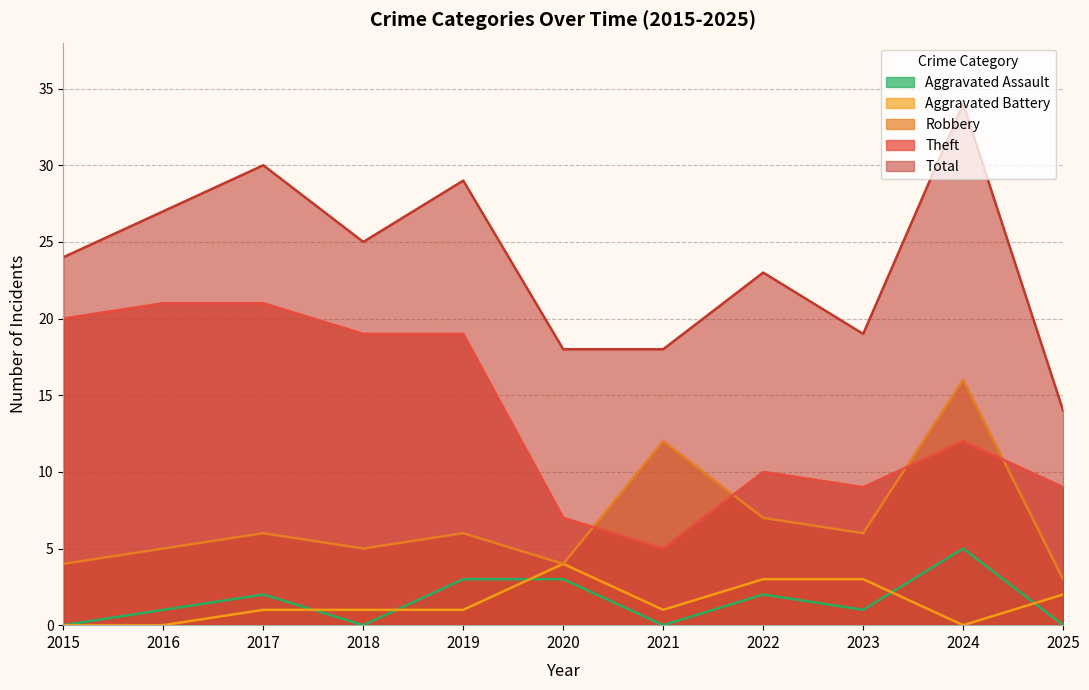

Rank the series at 2016 from lowest to highest value.

Aggravated Battery, Aggravated Assault, Robbery, Theft, Total